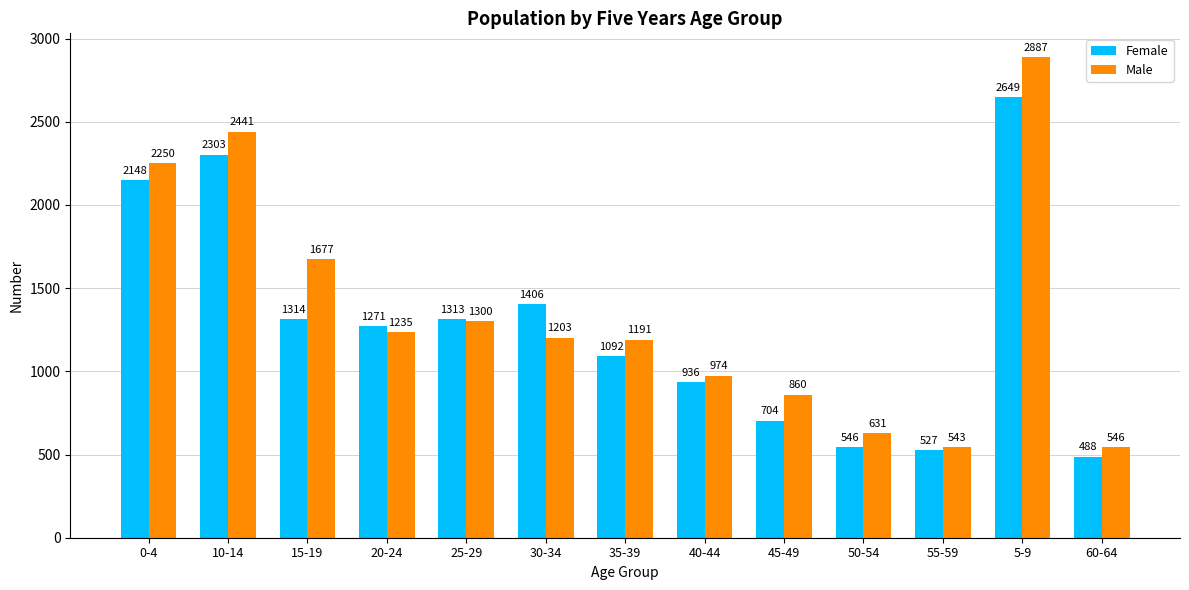

Where is Male nearest to the value 1715?

15-19